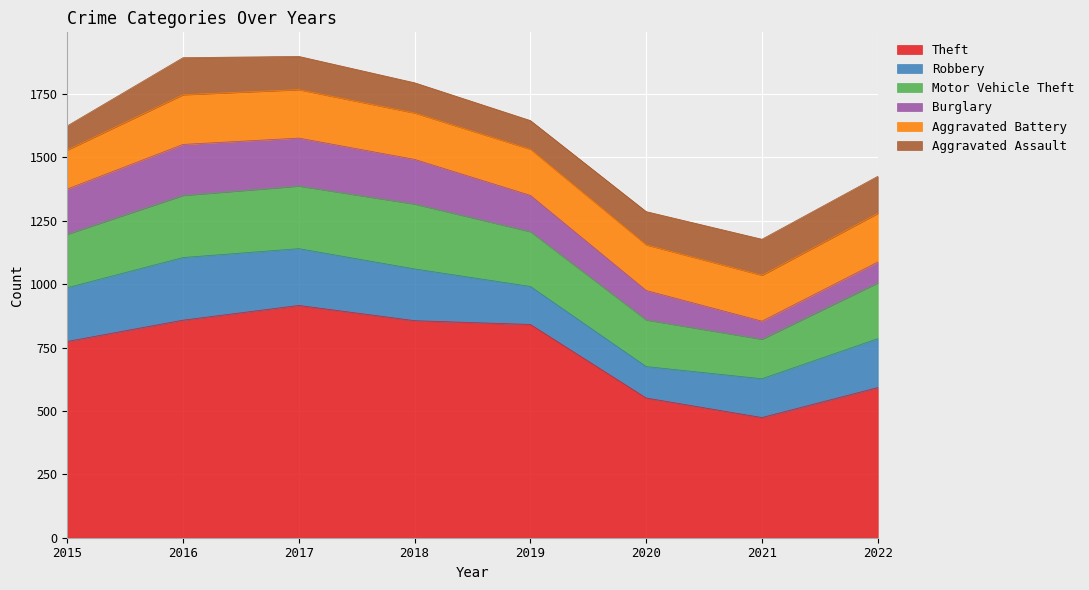

Which series has the largest total across all categories?

Theft